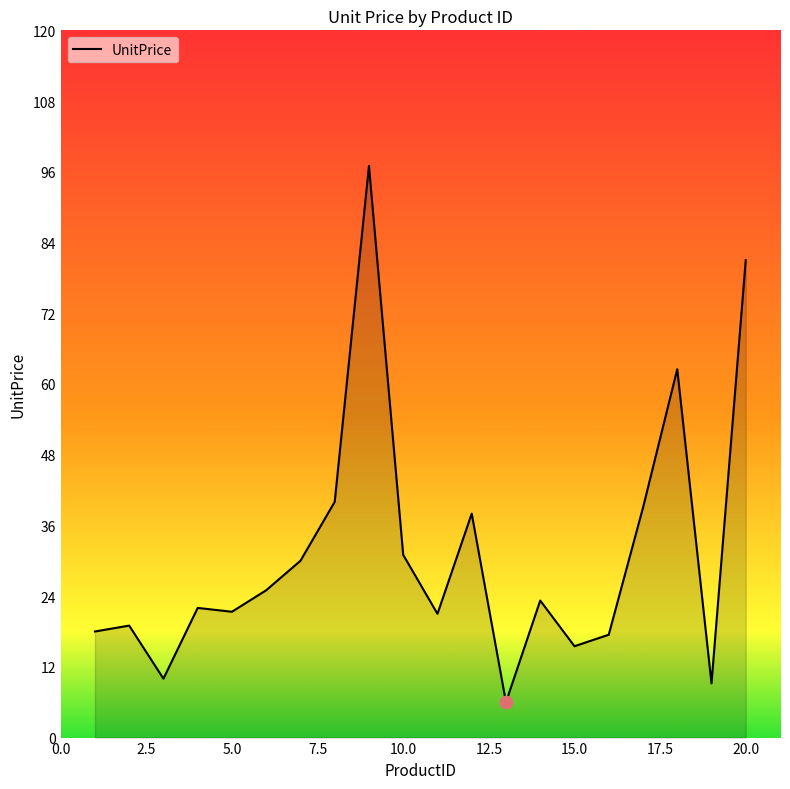

What is the smallest value displayed?

6.0